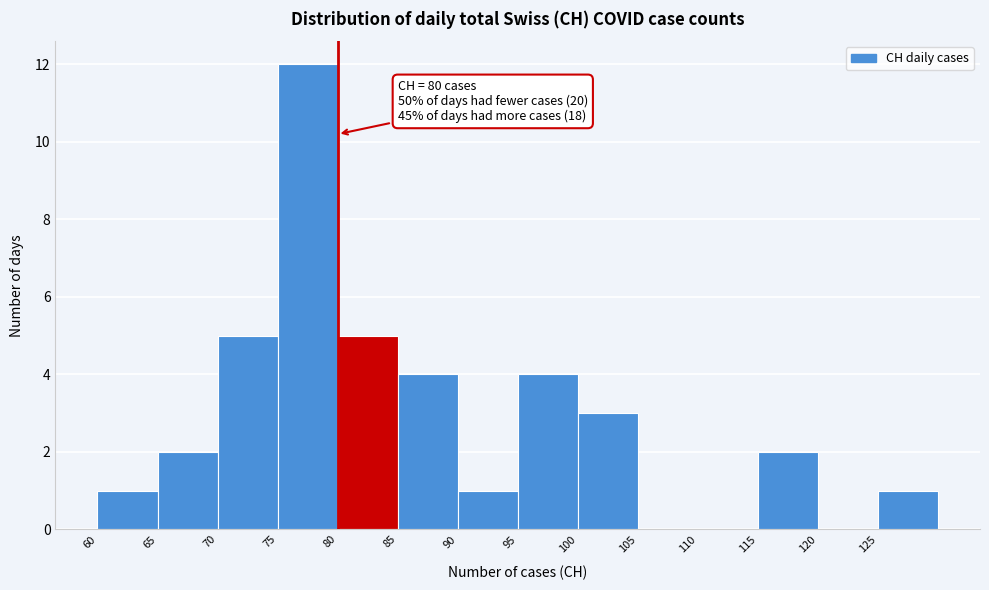

Which range on the x-axis has the tallest bar?

75 to 80